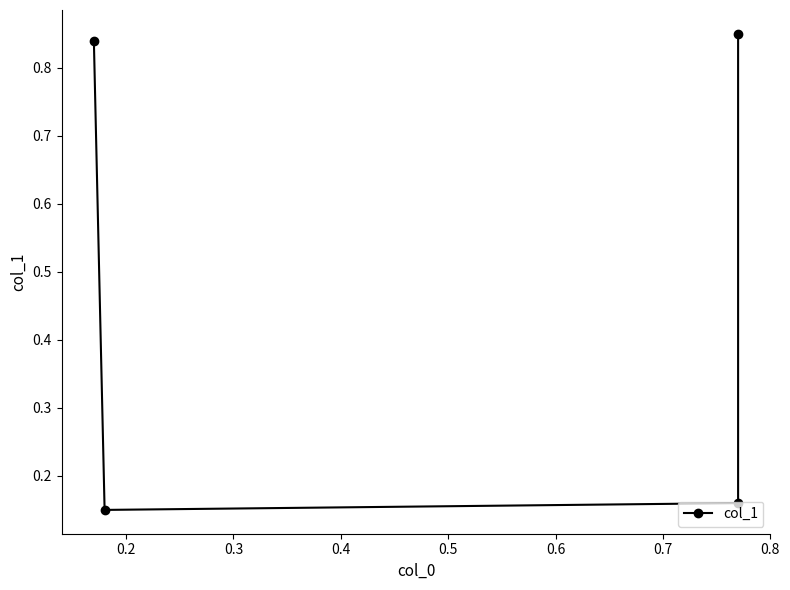

What is the greatest value displayed?

0.8